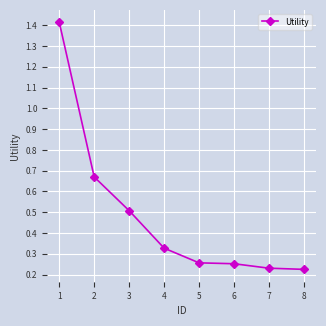

Is this an area chart (filled region under the line)?

No